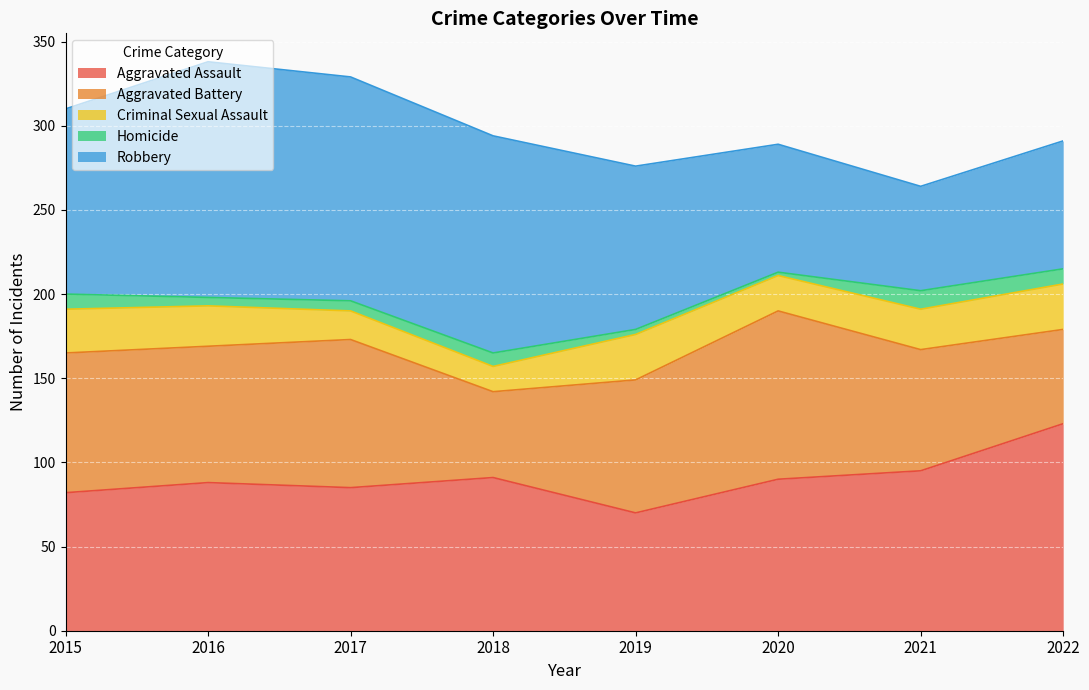

What is the greatest value displayed?

140